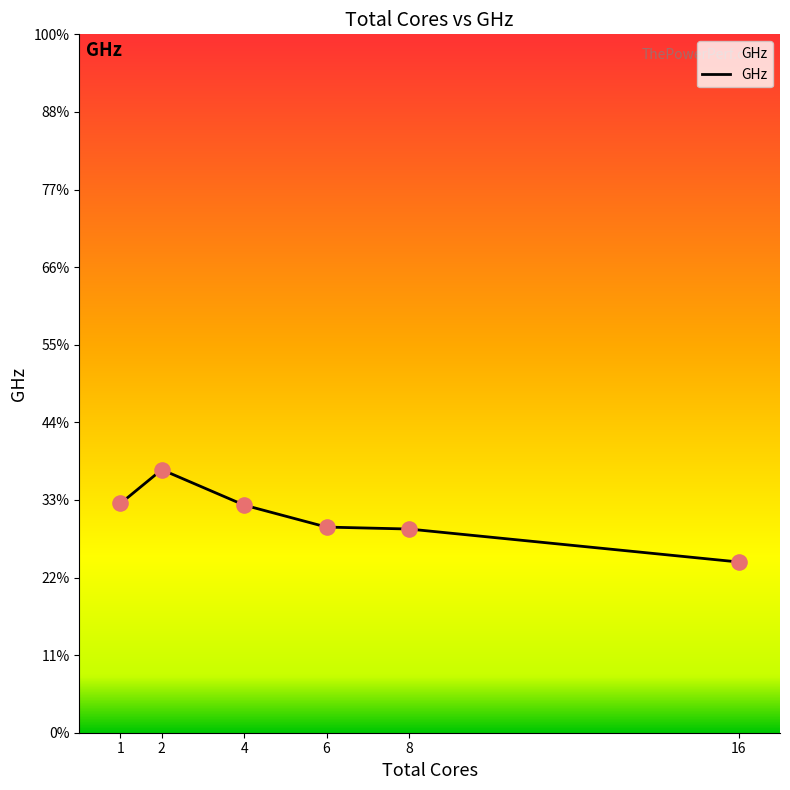

Is this an area chart (filled region under the line)?

Yes